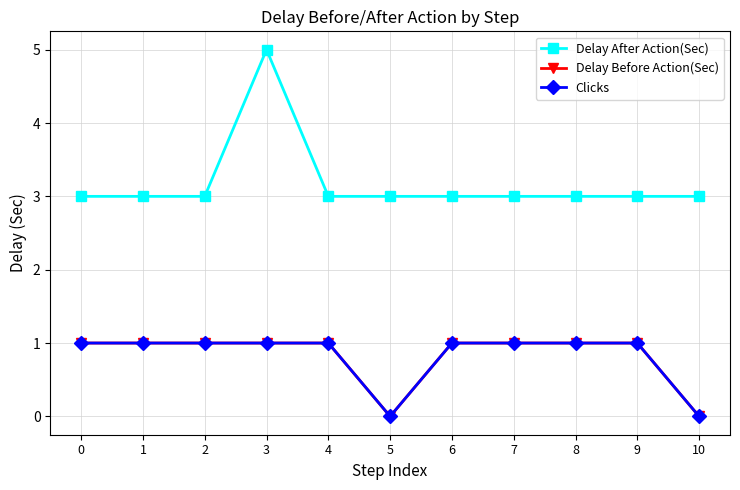

Does the chart have visible grid lines?

Yes